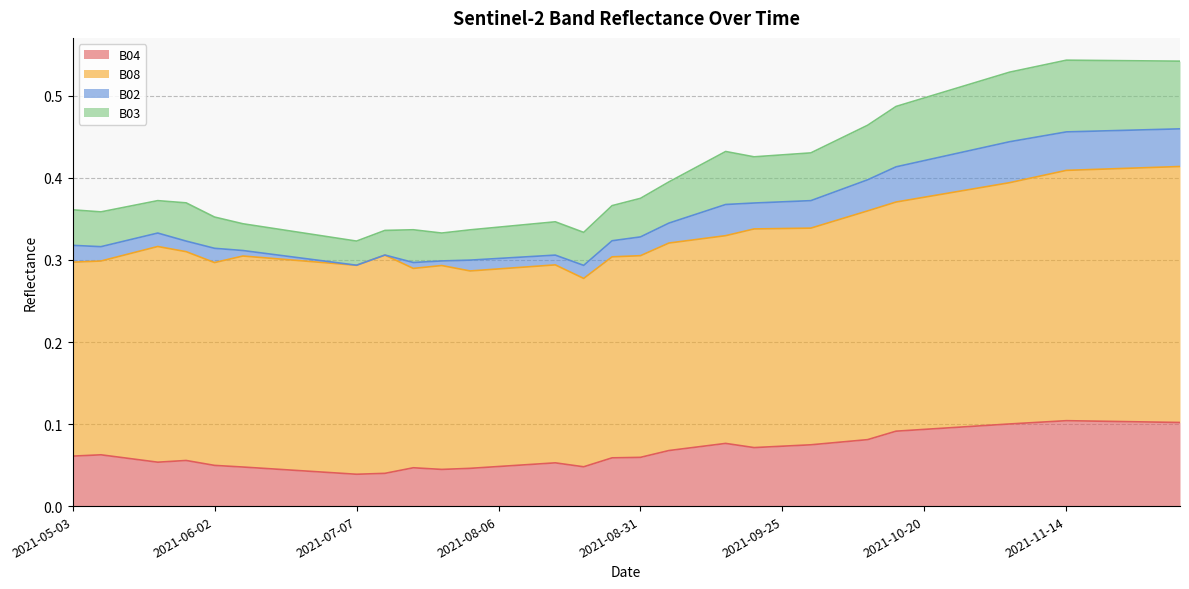

What position from the left is 2021-10-10?

29